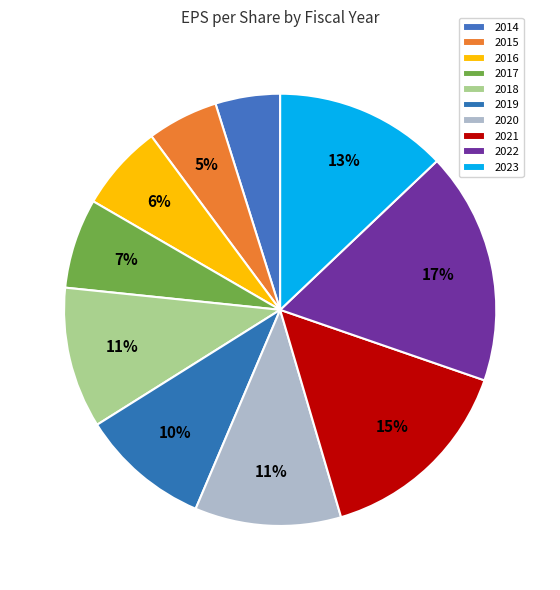

Between 2022 and 2021, which is larger?

2022